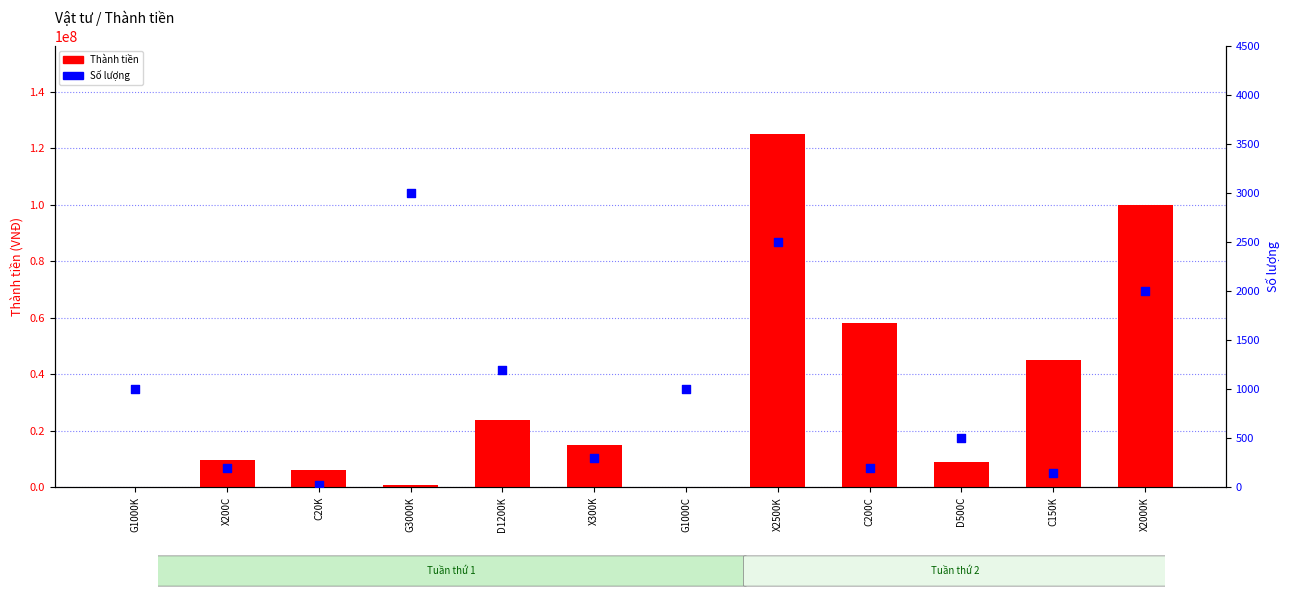

At how many categories does at least one series exceed 25234157?

4